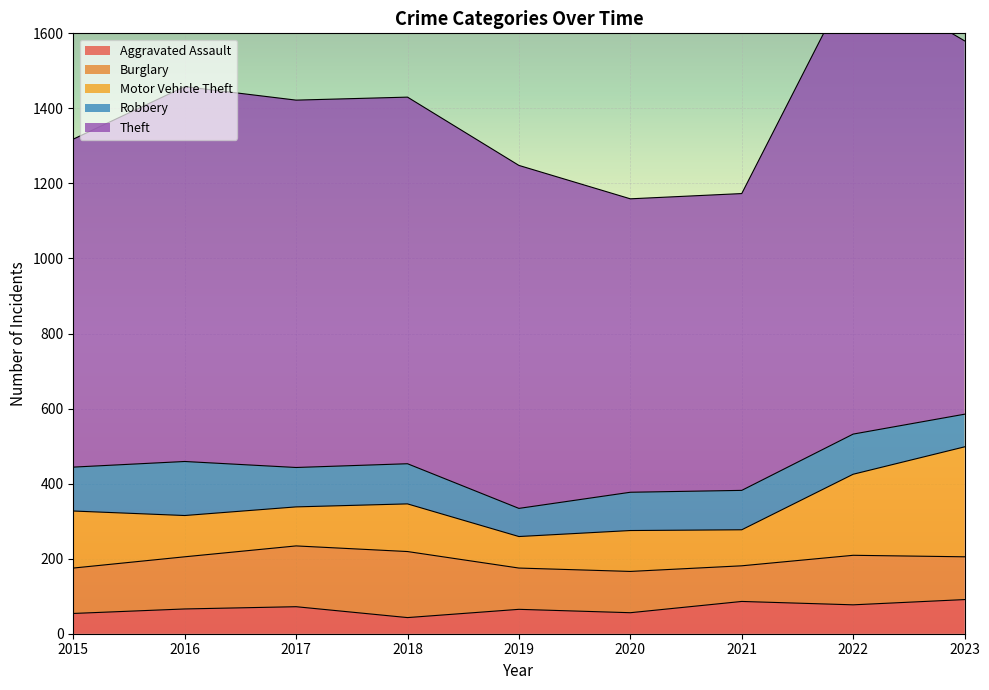

The value of Theft at 2015 is 874. True or false?

True